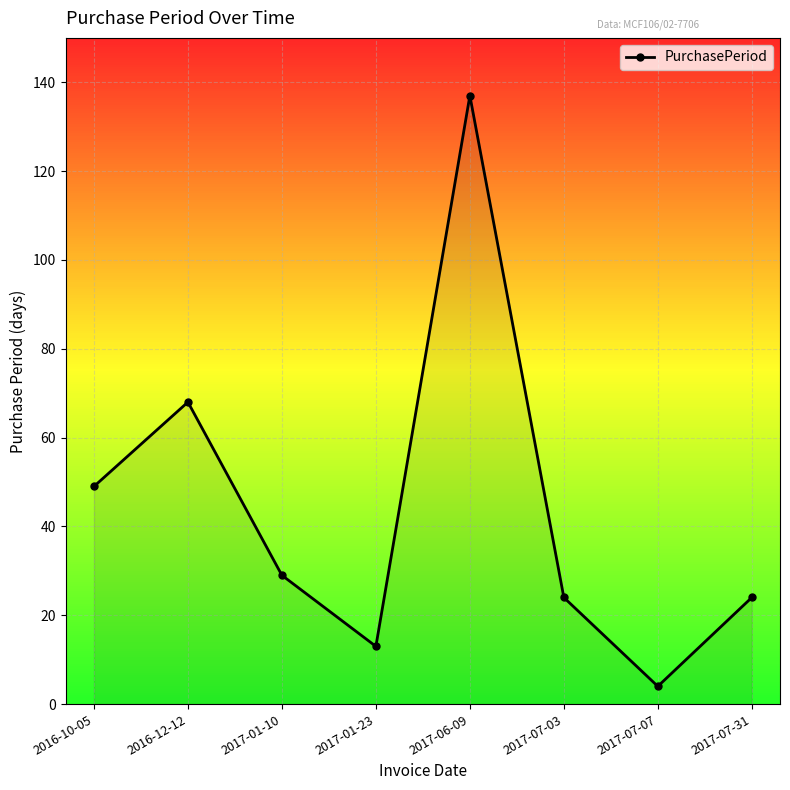

Where is the data nearest to the value 70?

2016-12-12